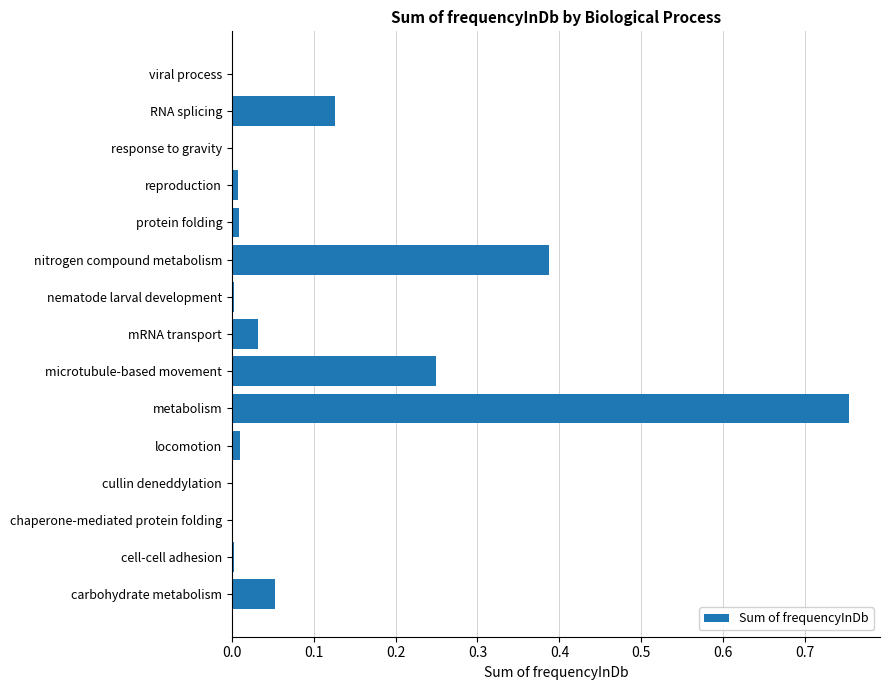

Between chaperone-mediated protein folding and microtubule-based movement, which is larger?

microtubule-based movement